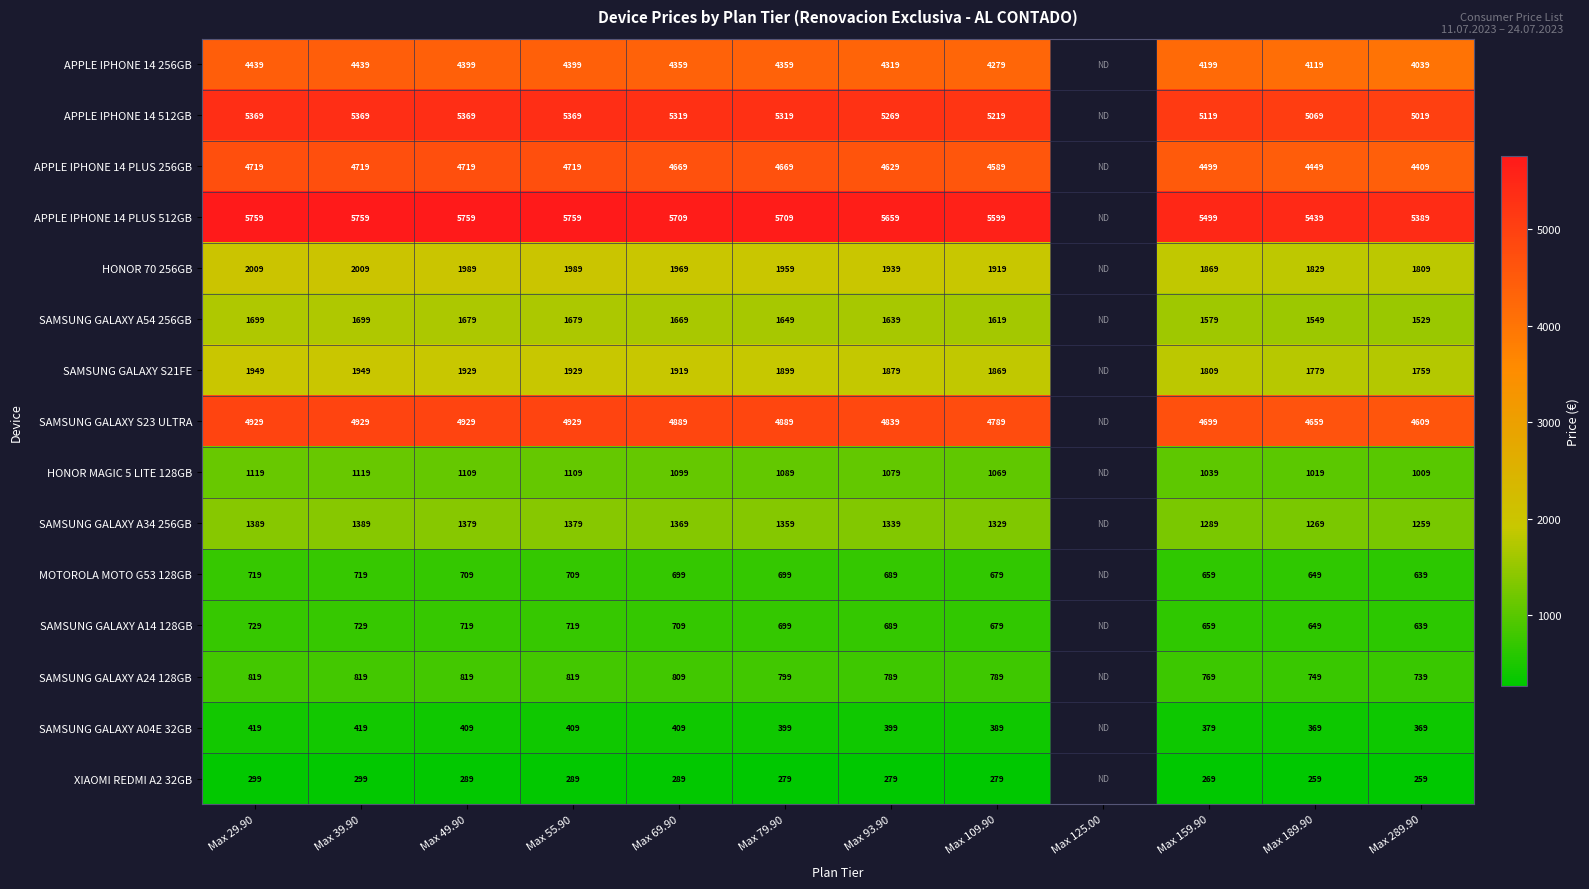

What is the spread (max minus min) of values at Max 55.90?

5470